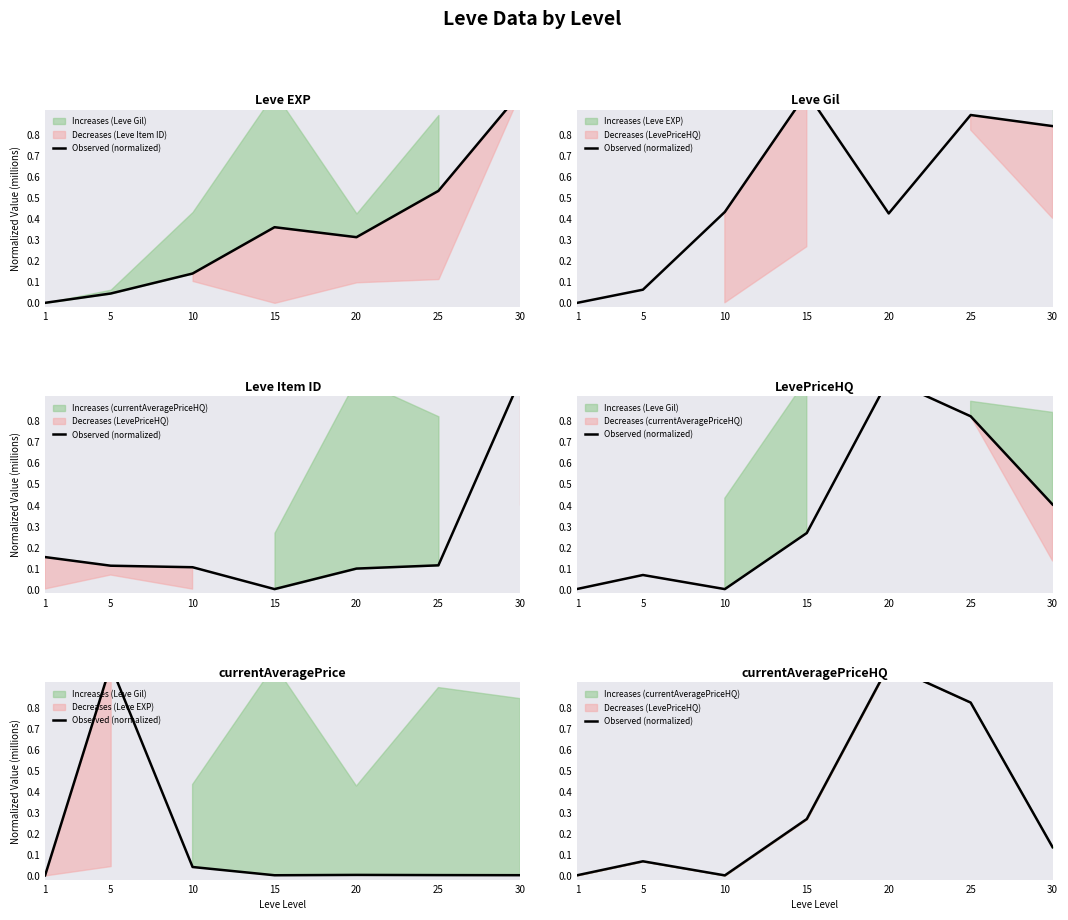

Read the value at 30.

0.1